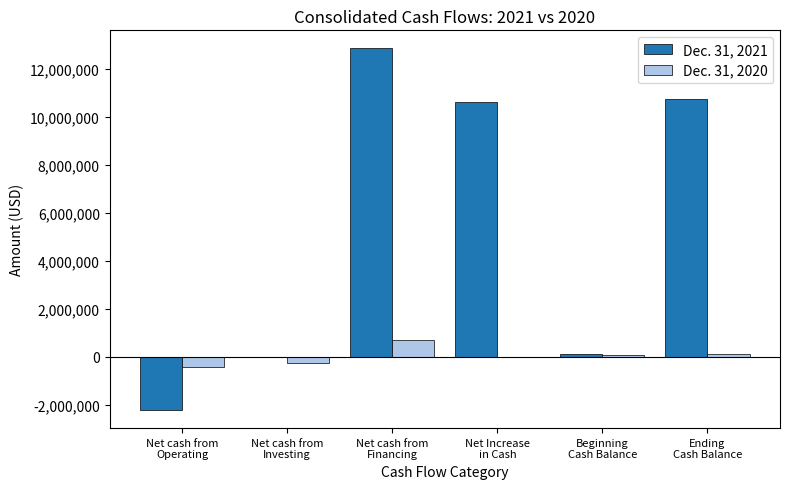

How many series are shown in this chart?

2